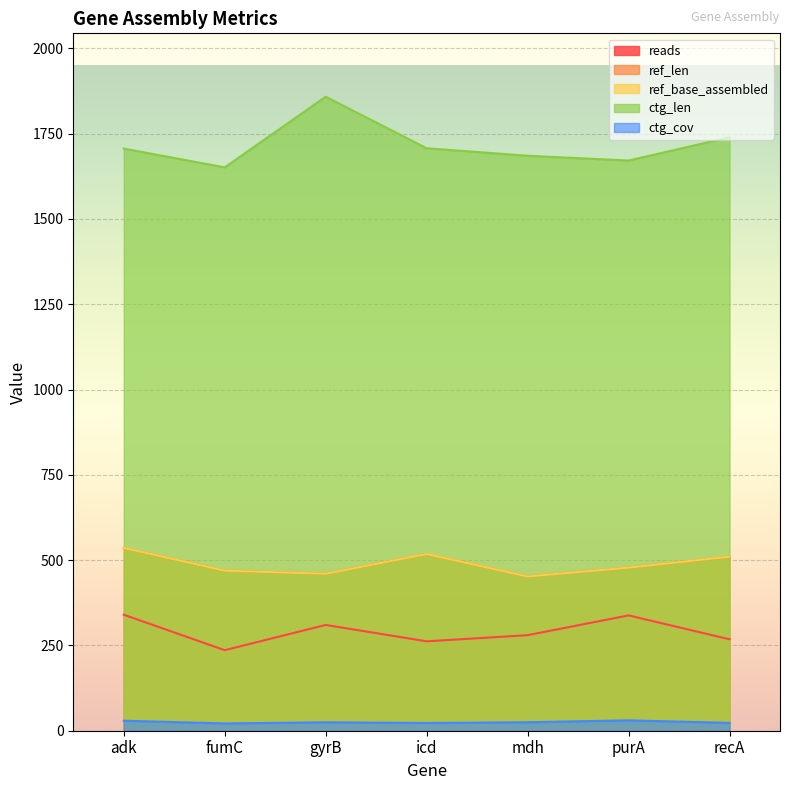

Between fumC and icd, which is larger?

icd